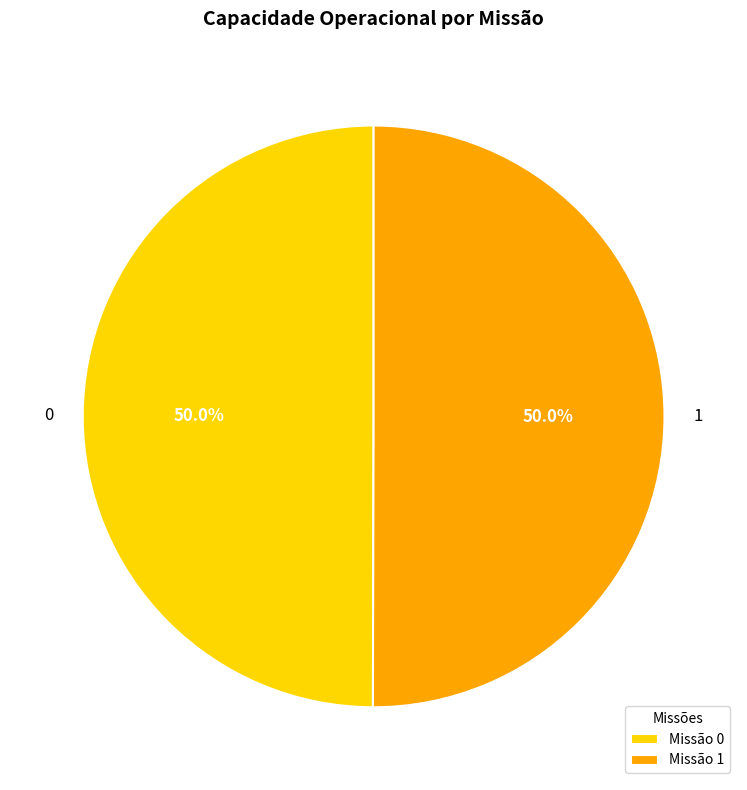

What is the total percentage of 0 and 1?

100.0%